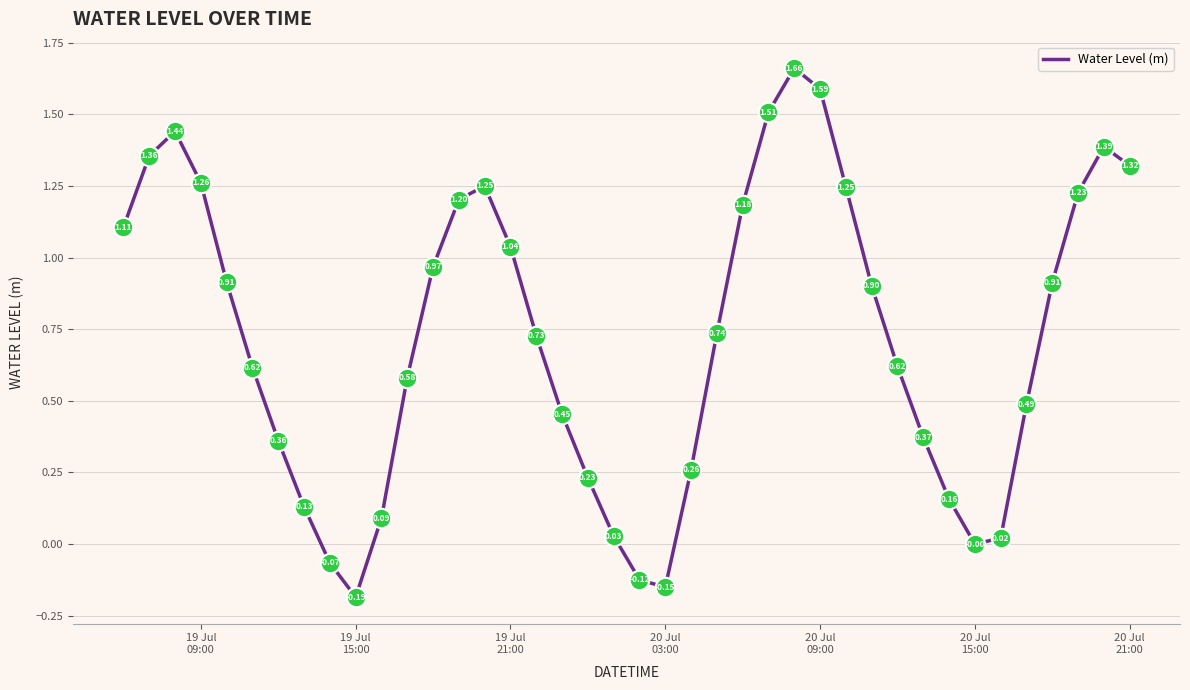

What is the difference between the maximum and minimum values?

1.8